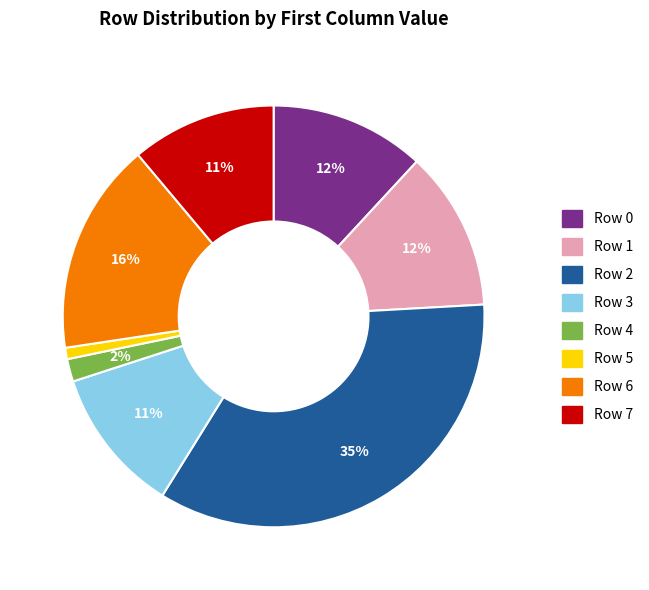

Is there a majority slice in this chart?

No